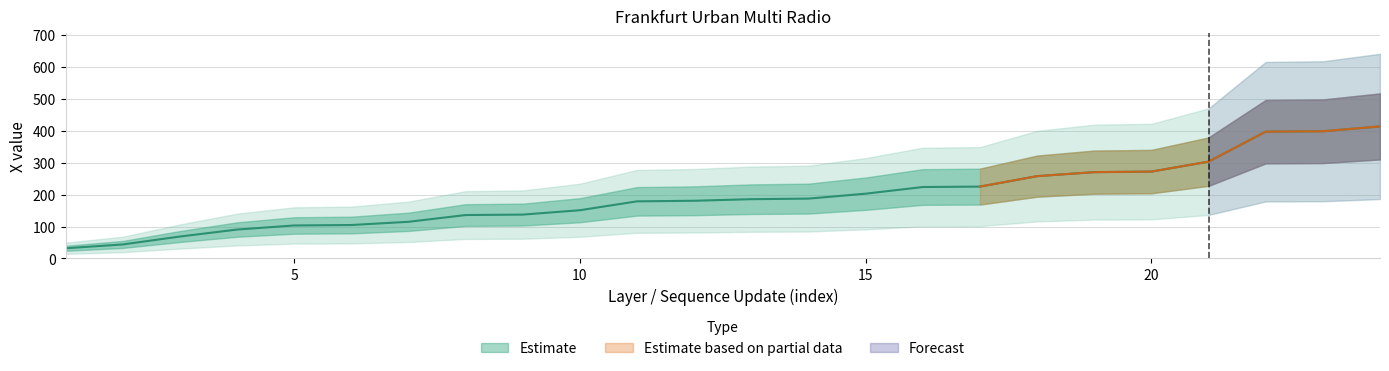

What is the value of the 16th point from the left?

223.6